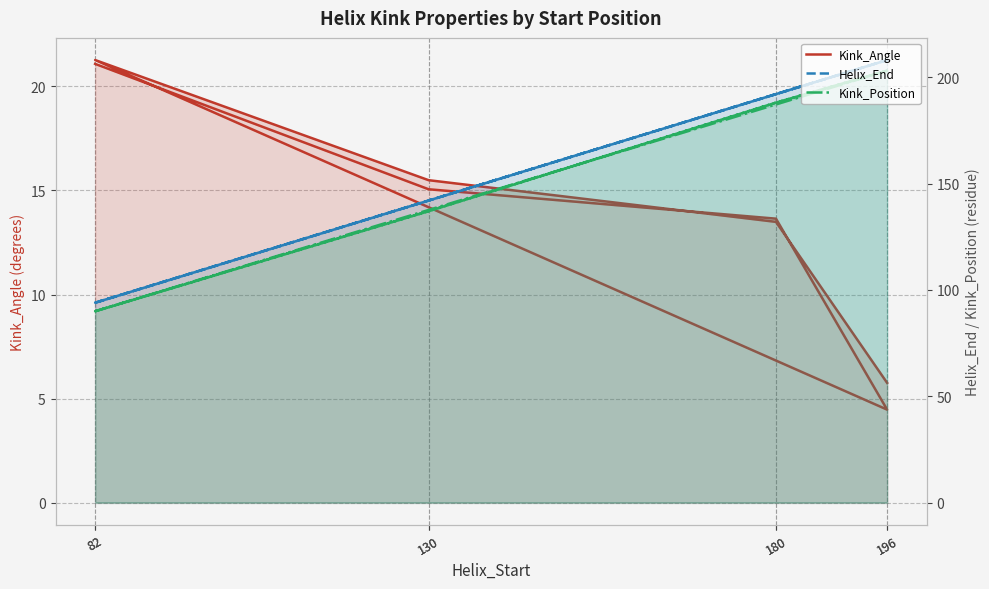

What is the difference between the second highest and minimum values in the Kink_Position series?

113.0